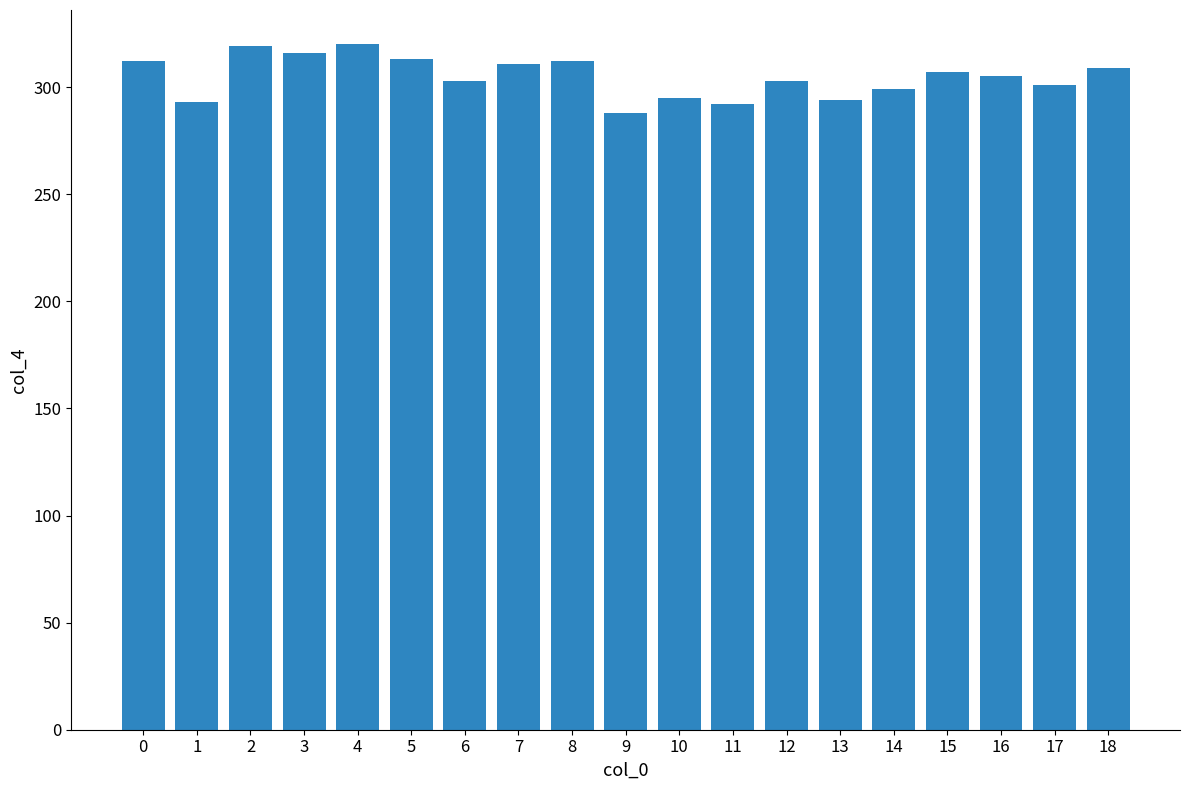

Which label corresponds to the smallest value in the chart?

9